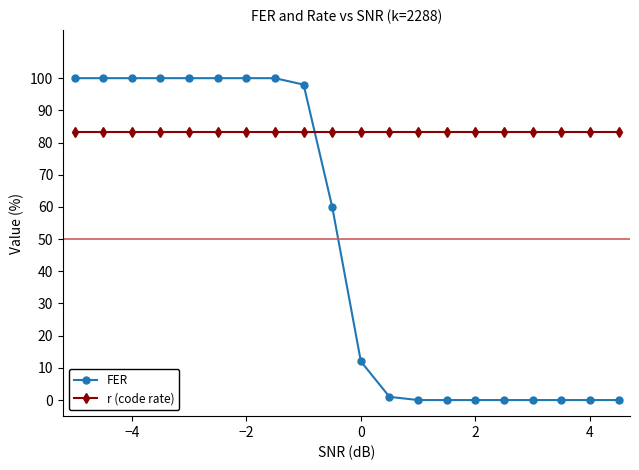

True or false: FER and r (code rate) cross at least once.

True